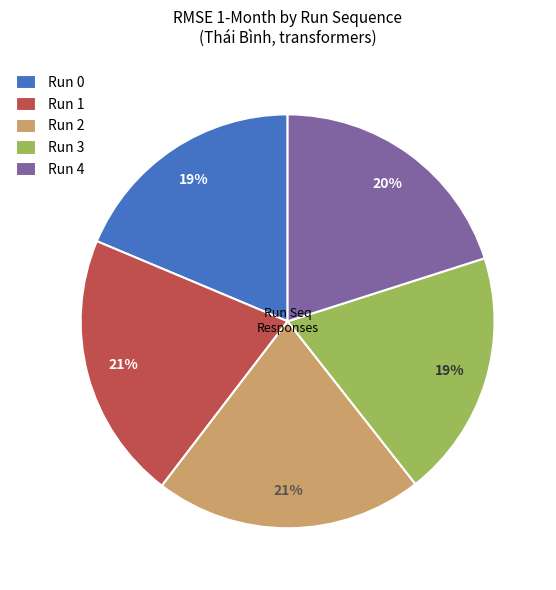

How many slices are in this pie chart?

5